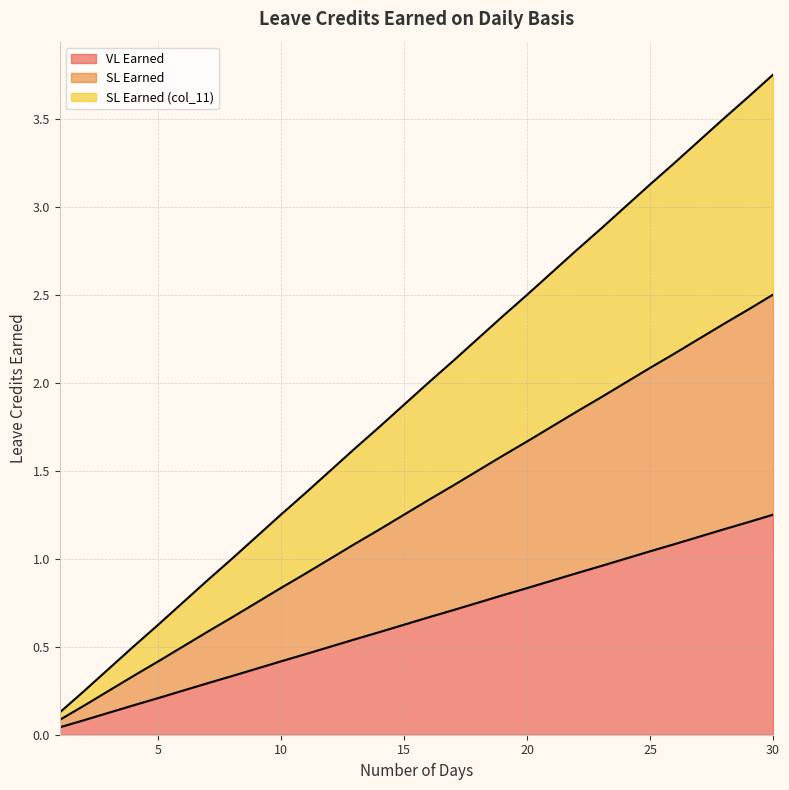

Rank the series by their maximum value, from highest to lowest.

SL Earned (col_11), SL Earned, VL Earned